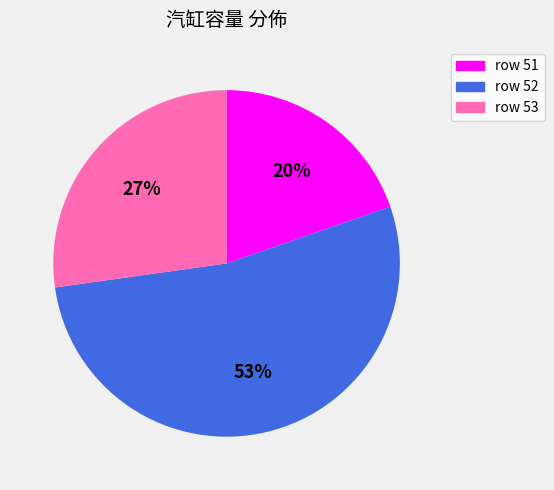

Does any single category account for the majority?

Yes